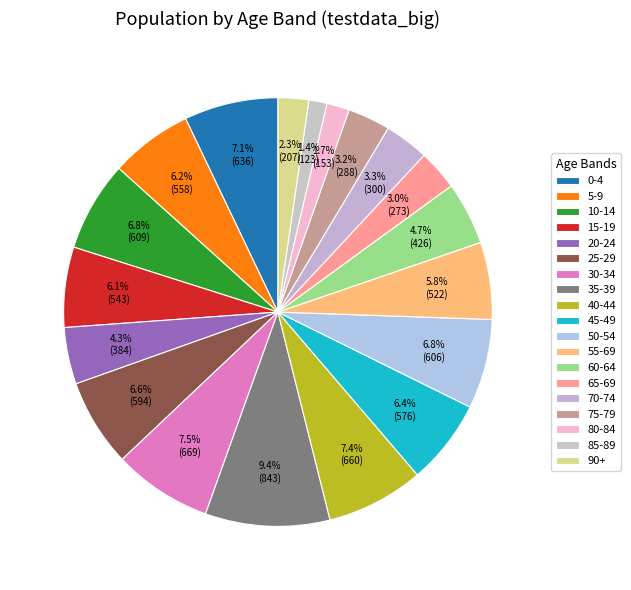

Rank the categories by value from lowest to highest.

85-89, 80-84, 90+, 65-69, 75-79, 70-74, 20-24, 60-64, 55-69, 15-19, 5-9, 45-49, 25-29, 50-54, 10-14, 0-4, 40-44, 30-34, 35-39